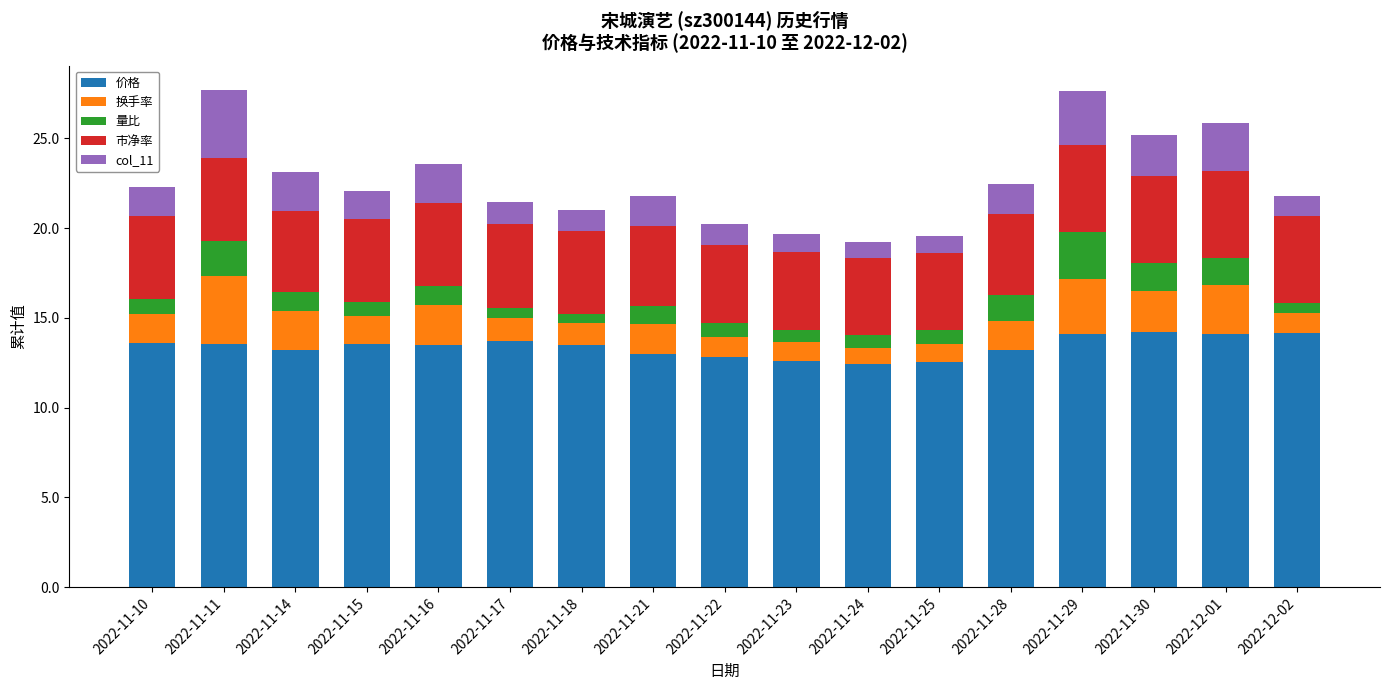

What is the total value across all series at 2022-11-30?

25.2